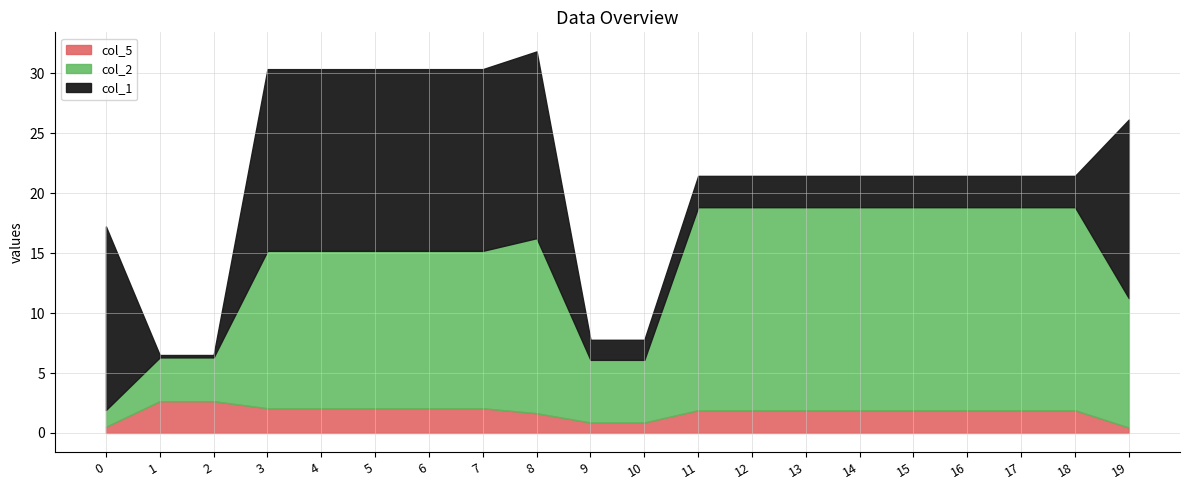

The value of col_5 at 4 is 0.8. True or false?

False